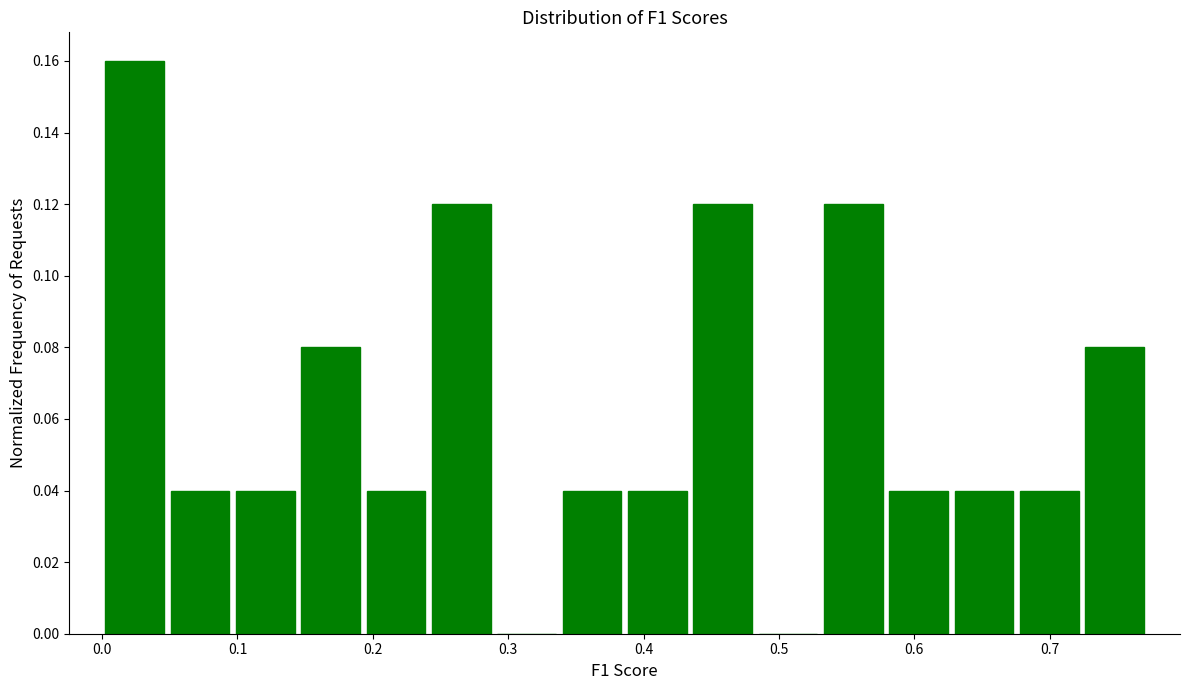

Reading left to right, transcribe this chart: for each bar, give the range it covers on the x-axis and its height. Neither the bar edges nor the heights are printed on the chart, so give them approximately, as read against the axes.

0.00 to 0.05: 0.16
0.05 to 0.10: 0.04
0.10 to 0.14: 0.04
0.14 to 0.19: 0.08
0.19 to 0.24: 0.04
0.24 to 0.29: 0.12
0.29 to 0.34: 0
0.34 to 0.39: 0.04
0.39 to 0.43: 0.04
0.43 to 0.48: 0.12
0.48 to 0.53: 0
0.53 to 0.58: 0.12
0.58 to 0.63: 0.04
0.63 to 0.68: 0.04
0.68 to 0.72: 0.04
0.72 to 0.77: 0.08